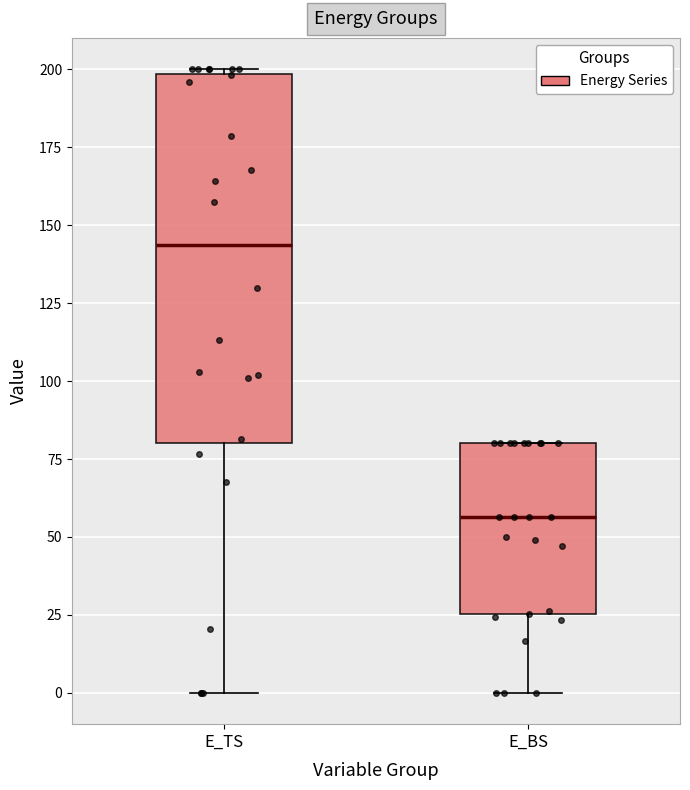

Reading left to right, transcribe this box plot: for each box, give where its median line is, the range the box spans, and where its two whiskers end, as read against the y-axis. The values are not printed on the chart, so give them approximately, as read against the axis.

E_TS: median 145, box 80 to 200, whiskers 0 to 200
E_BS: median 55, box 25 to 80, whiskers 0 to 80